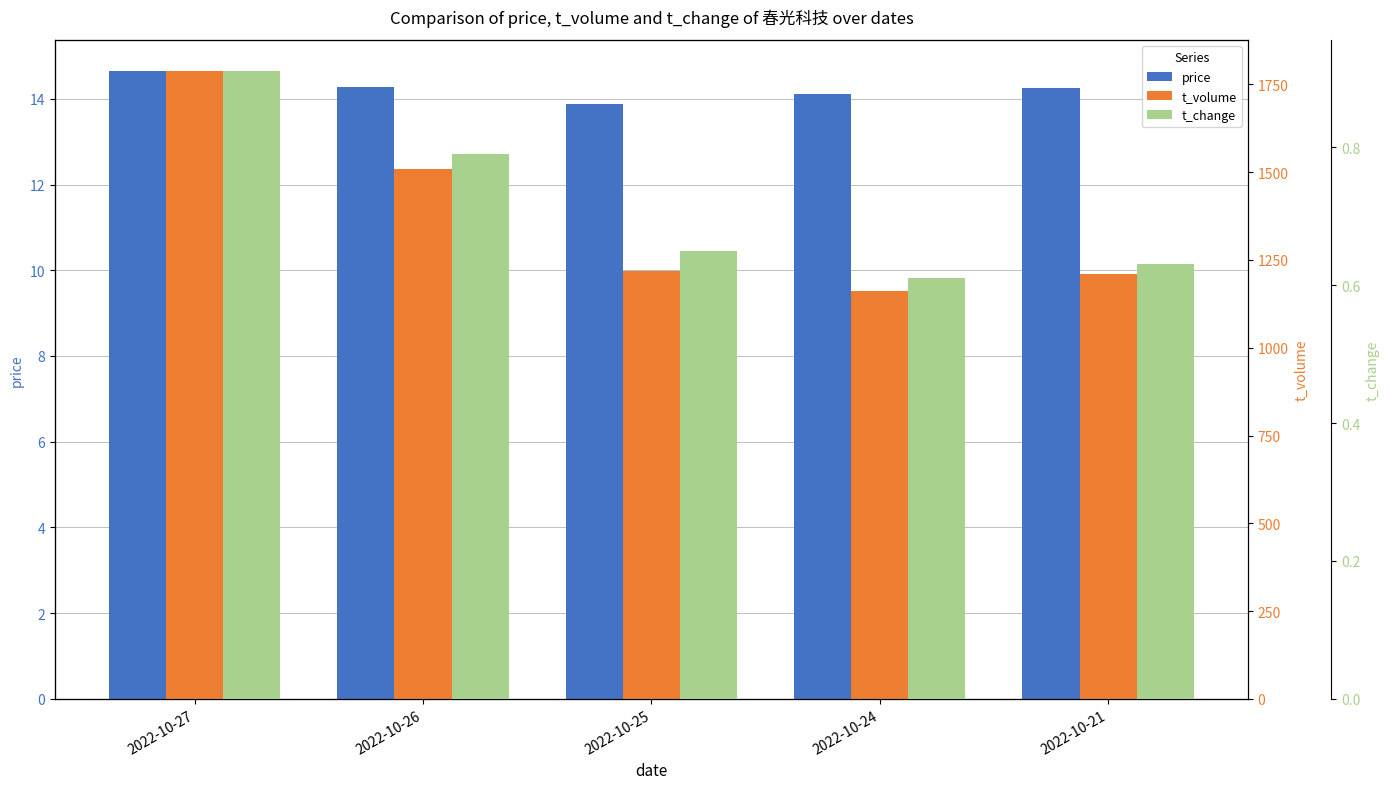

Reading left to right, extract all data points from this chart.

price: 14.6	14.3	13.9	14.1	14.3
t_volume: 1787.0	1510.0	1219.0	1162.0	1210.0
t_change: 0.9	0.8	0.7	0.6	0.6